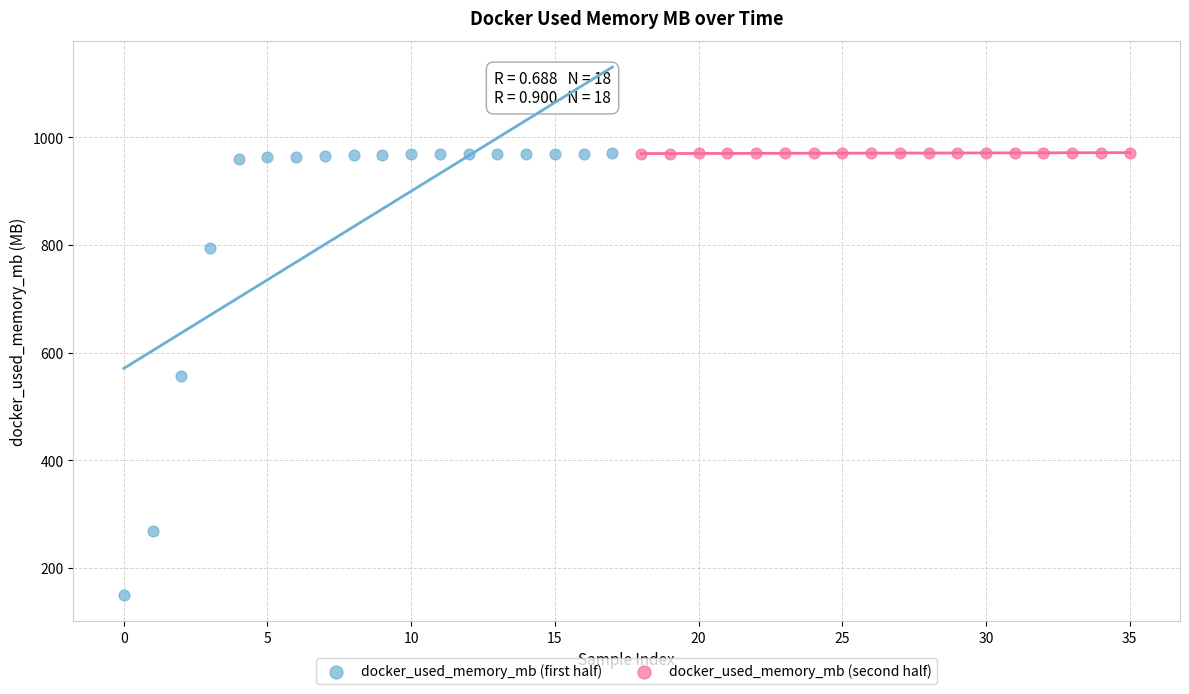

Which series reaches the minimum Y coordinate?

docker_used_memory_mb (first half)